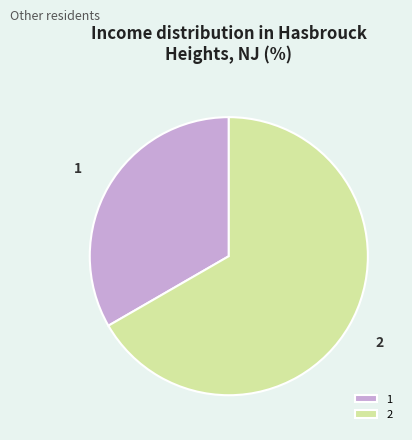

Is the sum of 2 and 1 greater than half?

Yes